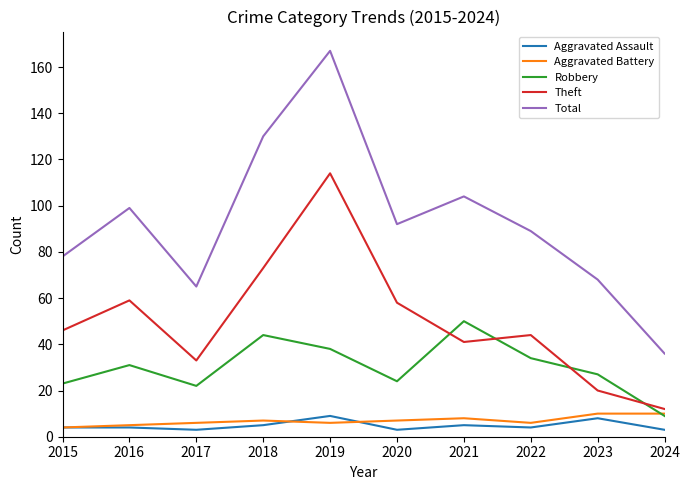

What value does the Total series have at 2016?

99